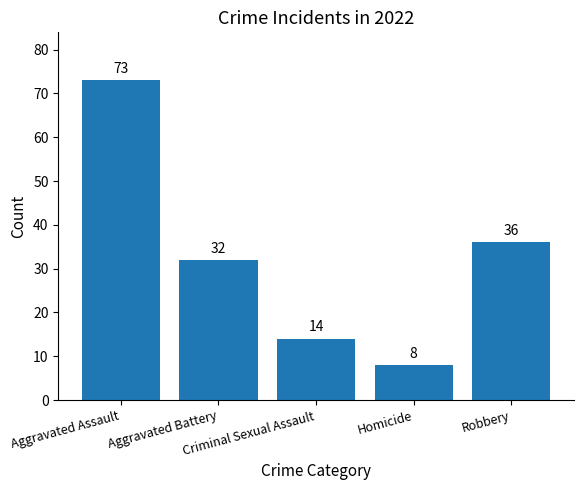

Which has a higher value, Homicide or Criminal Sexual Assault?

Criminal Sexual Assault